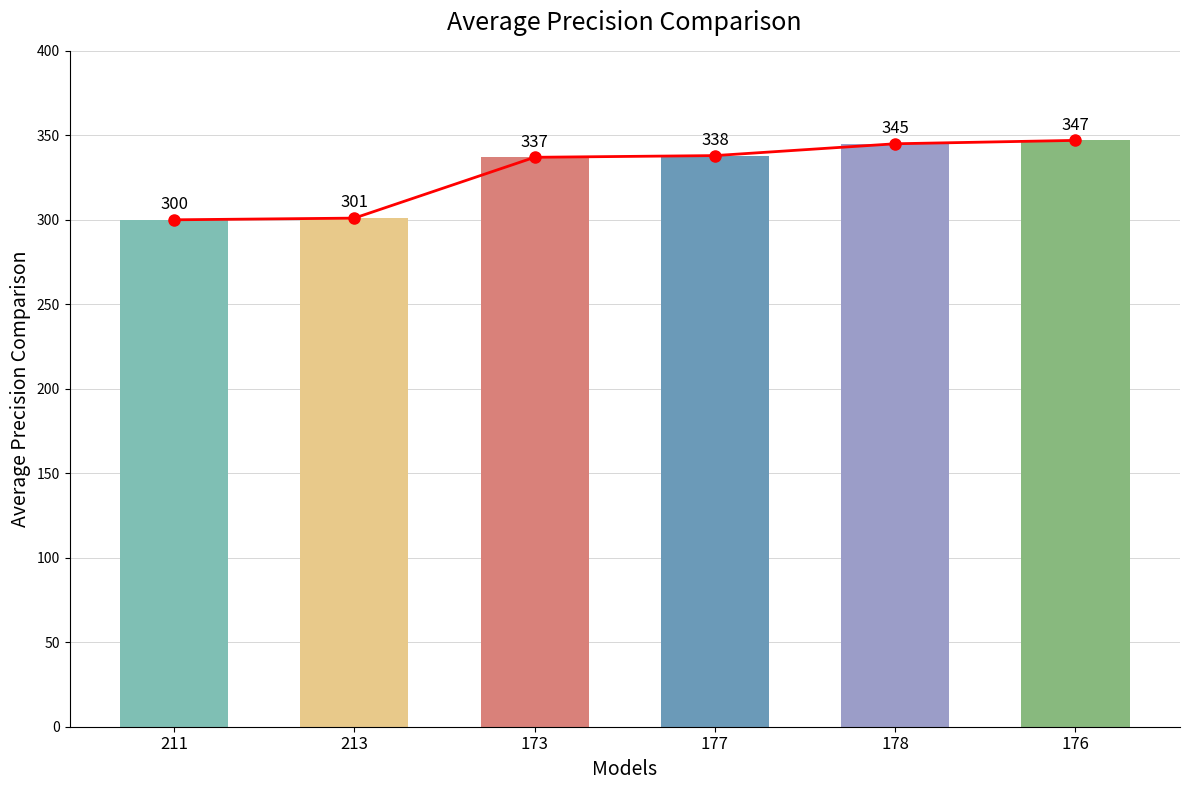

List the labels in order of value, smallest first.

211, 213, 173, 177, 178, 176